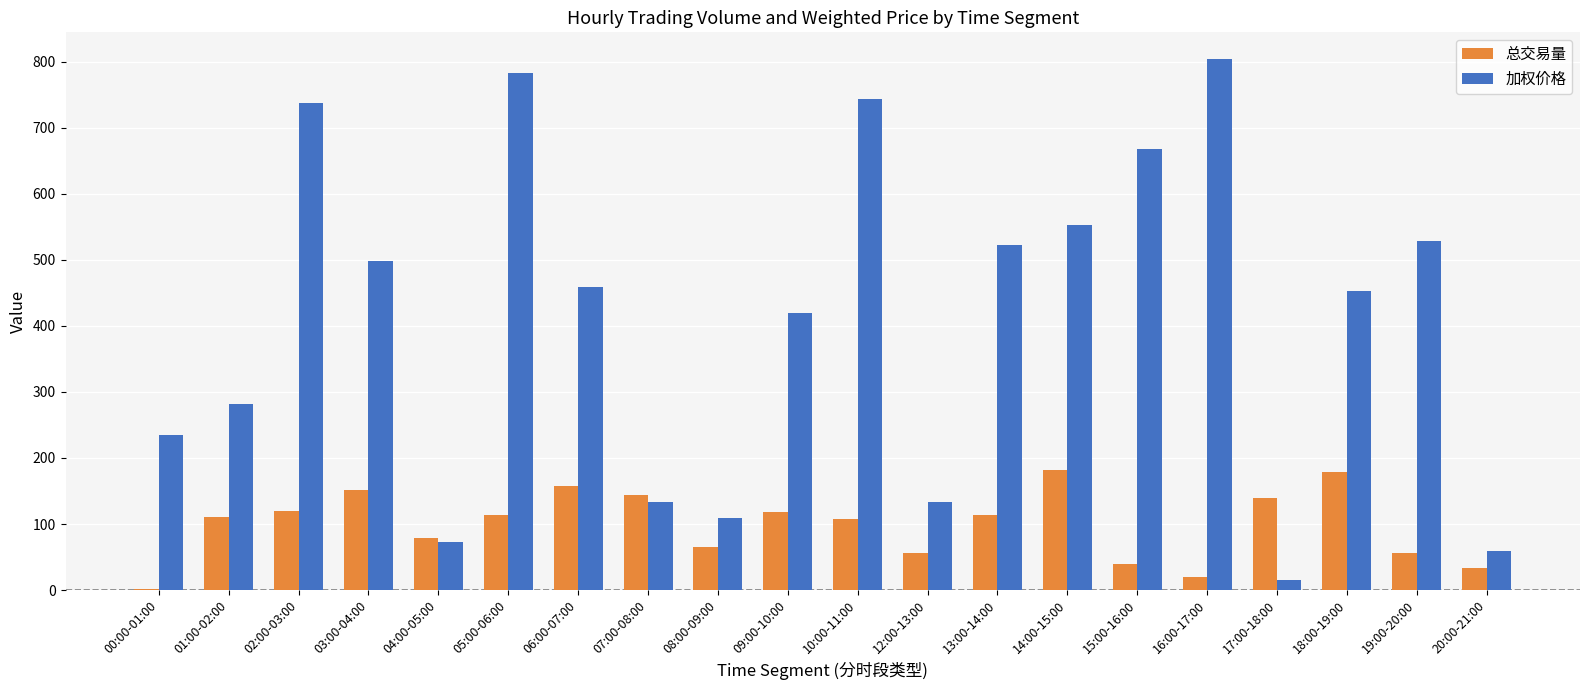

Does the chart contain stacked bars?

No